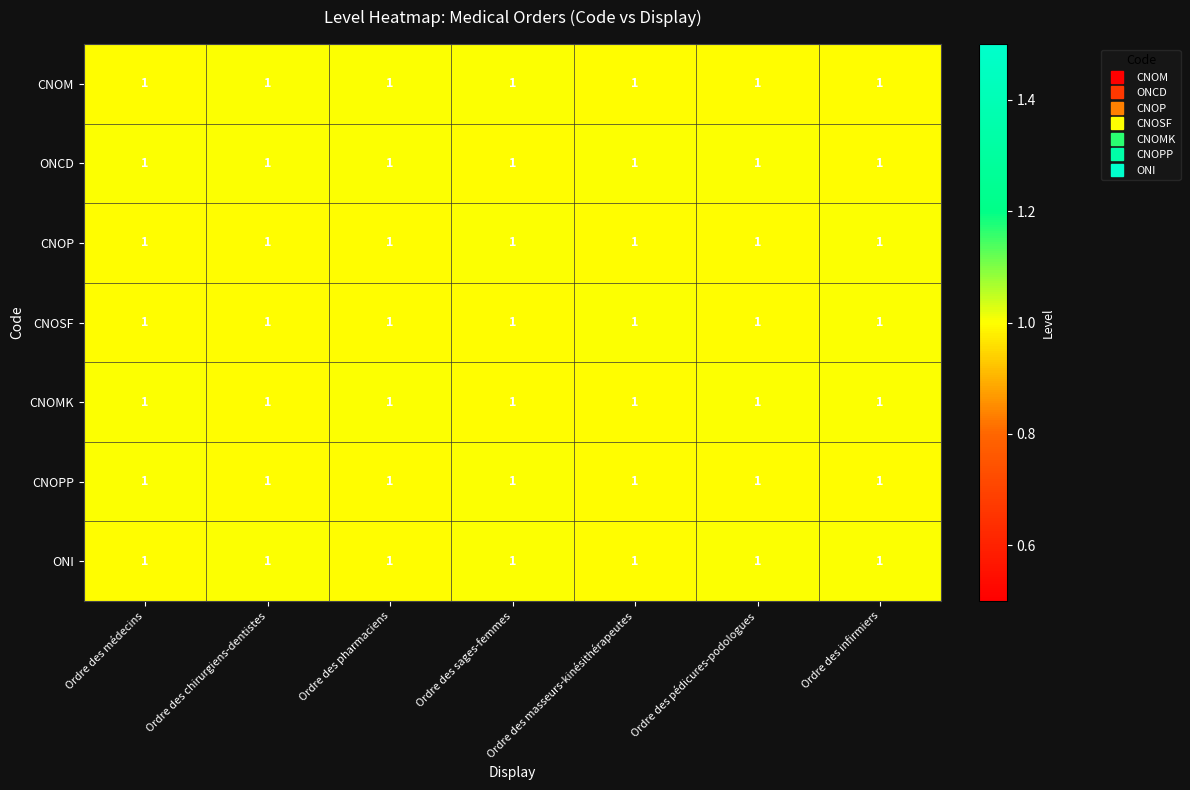

At which label is CNOSF closest to 0?

Ordre des médecins